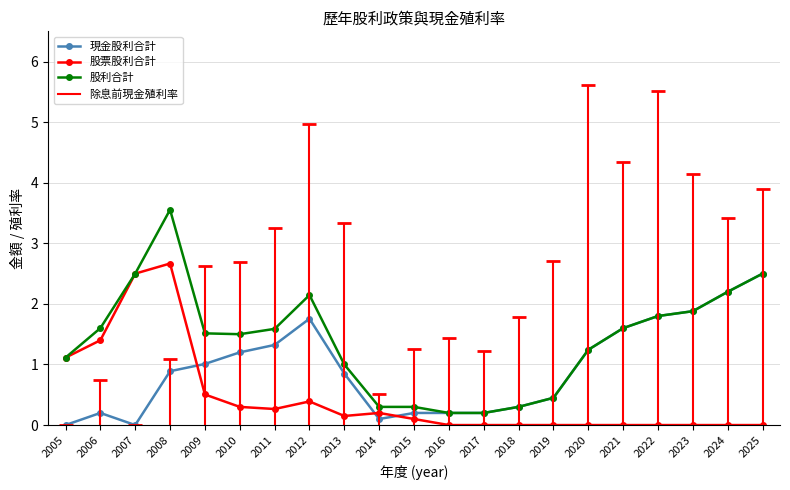

Between which two adjacent categories do 現金股利合計 and 股票股利合計 first intersect?

2008 and 2009